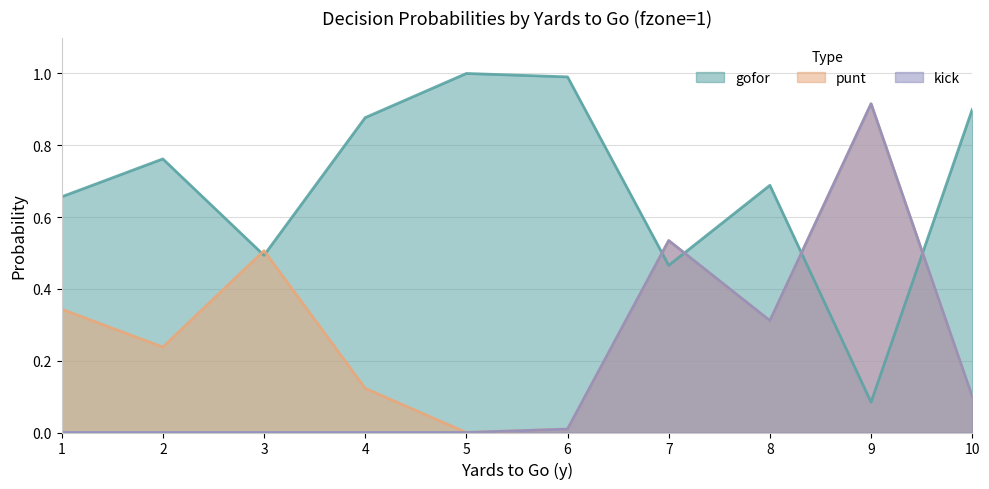

The value of gofor at 5 is 1.0. True or false?

True